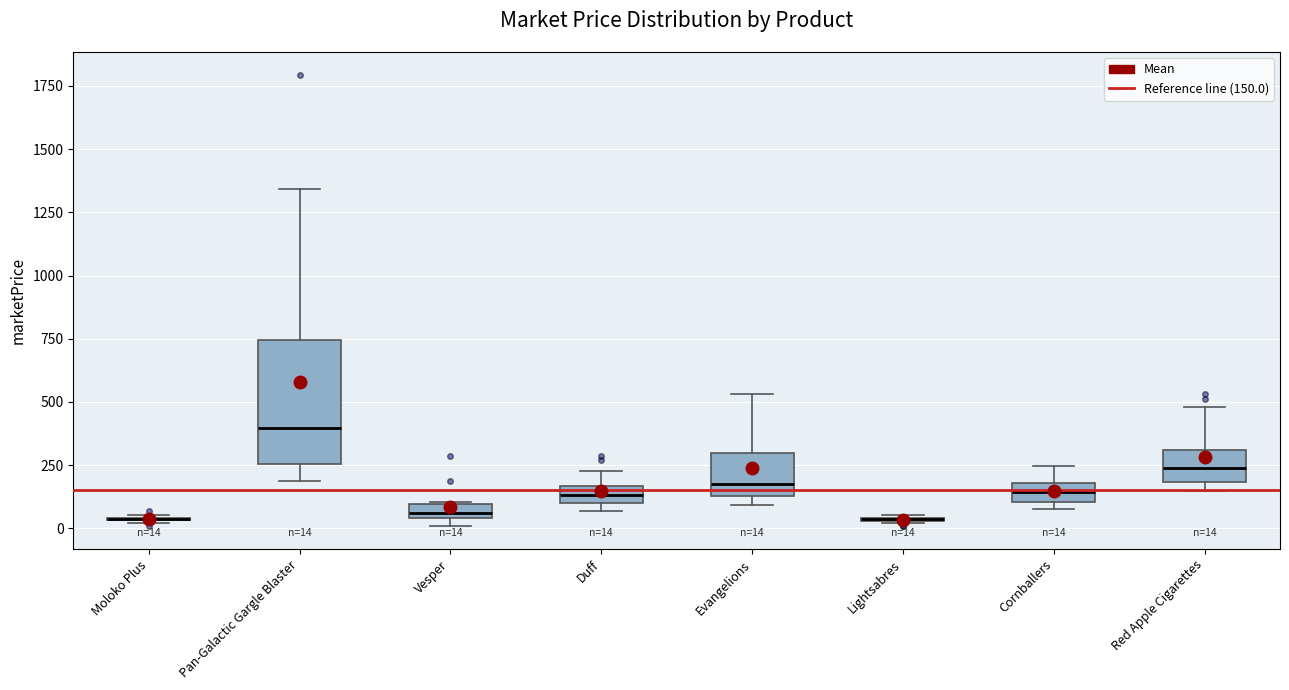

Comparing the boxes themselves (not the whiskers), which one is the tallest?

Pan-Galactic Gargle Blaster